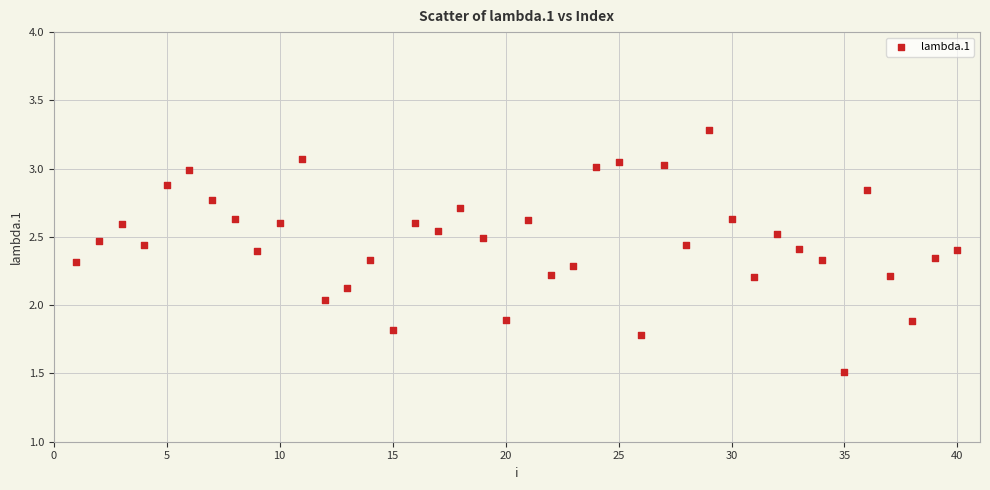

What is the range of Y values (max minus min)?

1.8